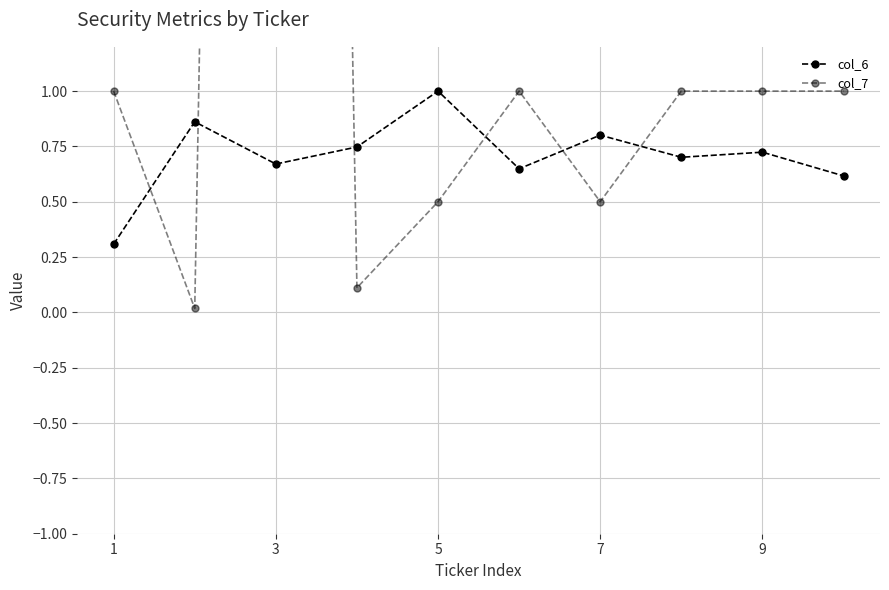

Between 3 and 1, which is larger?

3